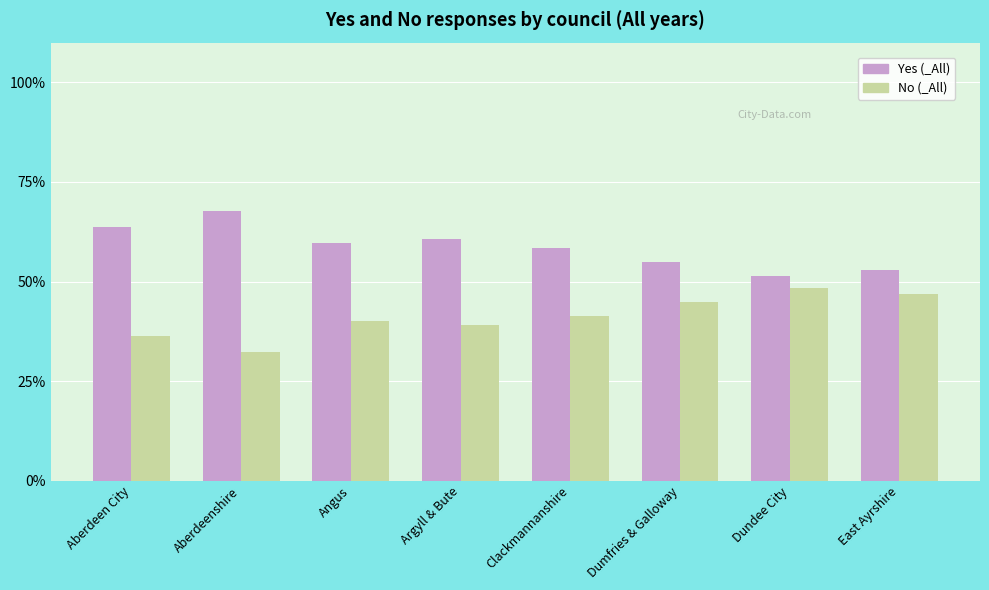

What is the difference between the highest and lowest values at Dumfries & Galloway?

10.1